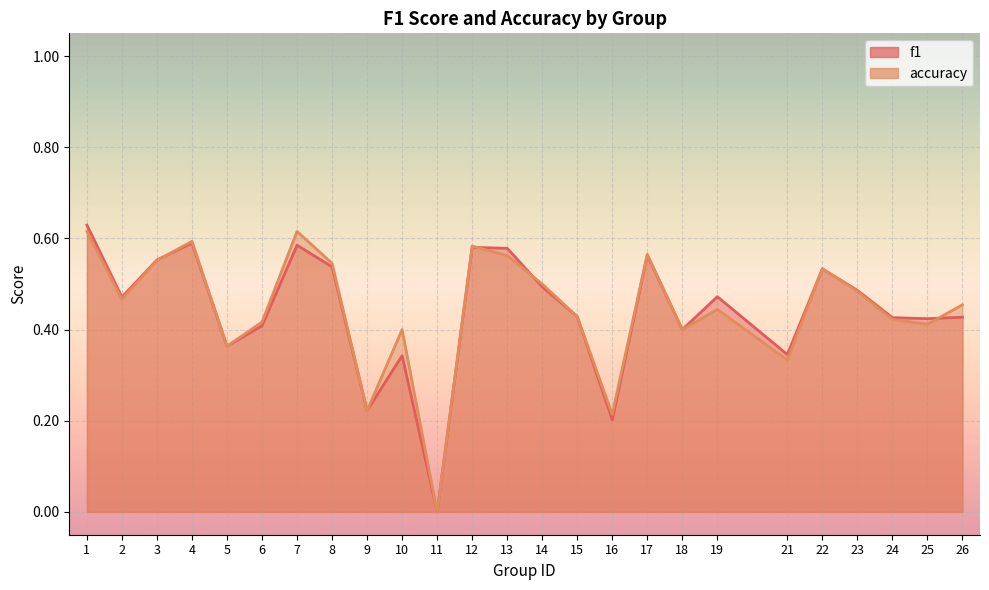

Is it true that accuracy equals 0.1 at 23?

False